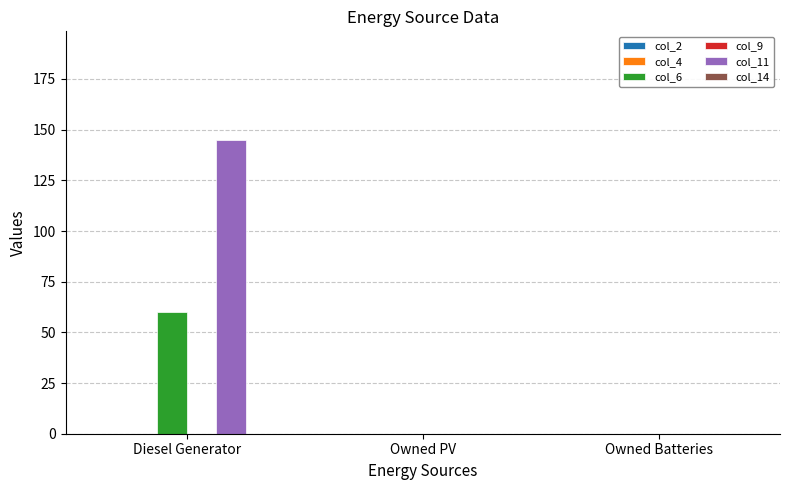

What is the greatest value displayed?

145